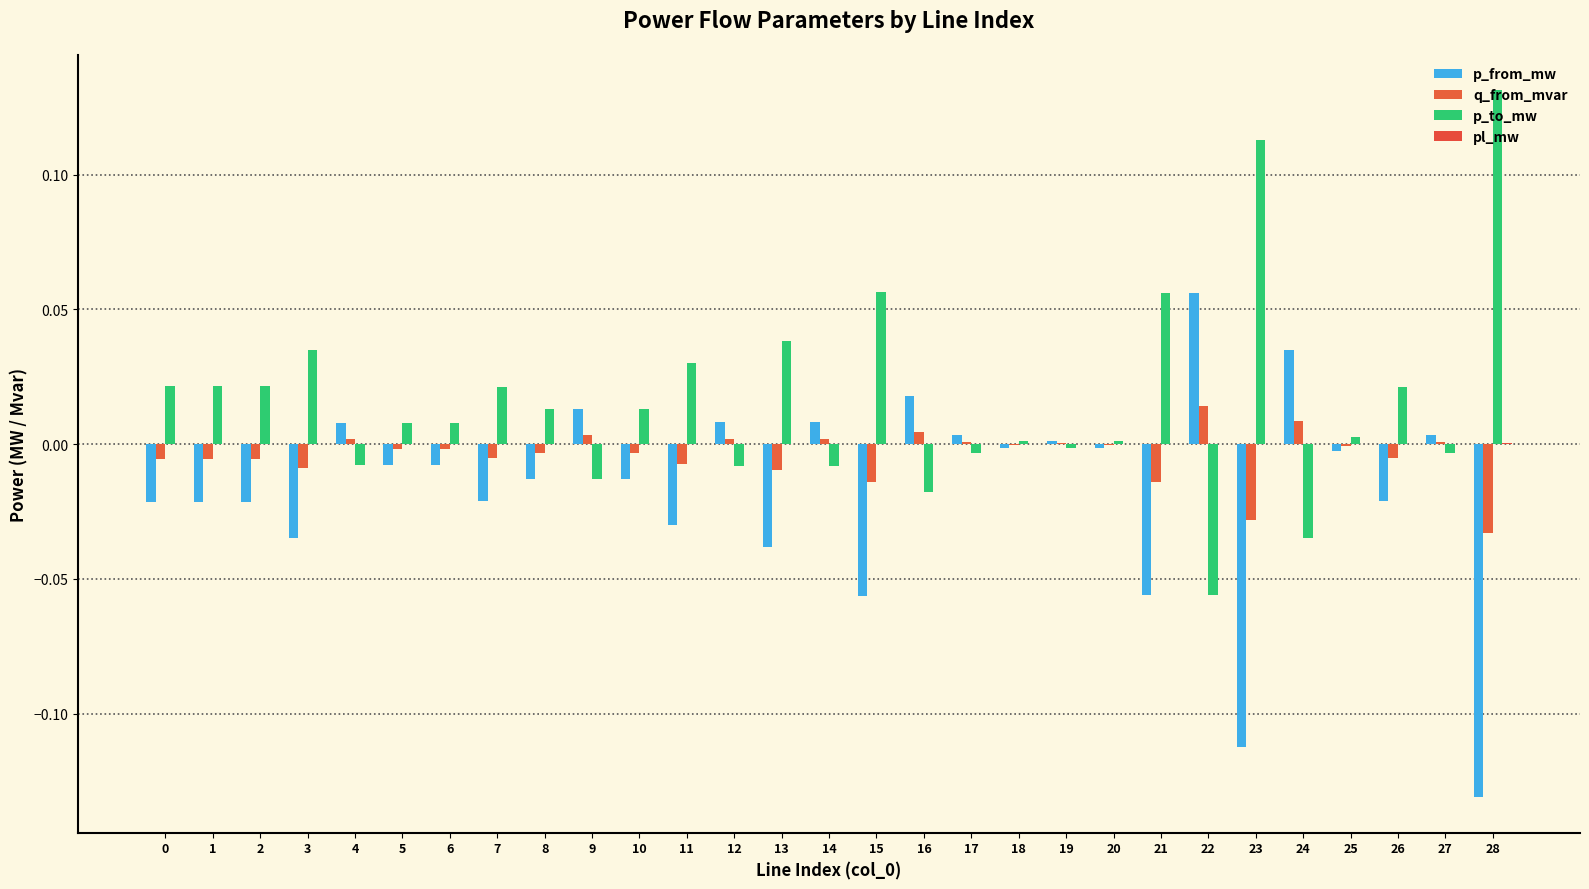

At which category is the sum across all series the highest?

22